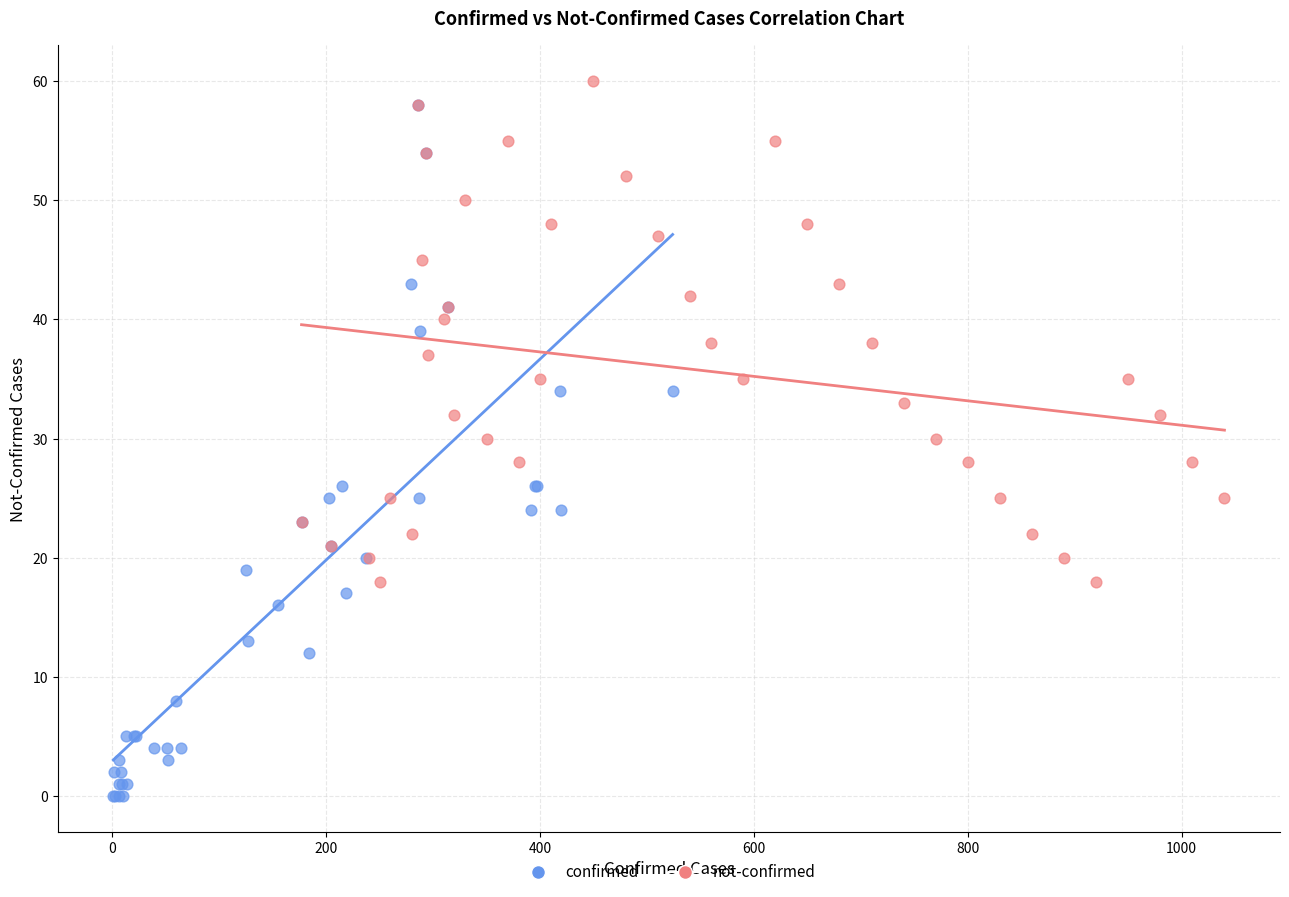

Which series reaches the minimum Y coordinate?

confirmed